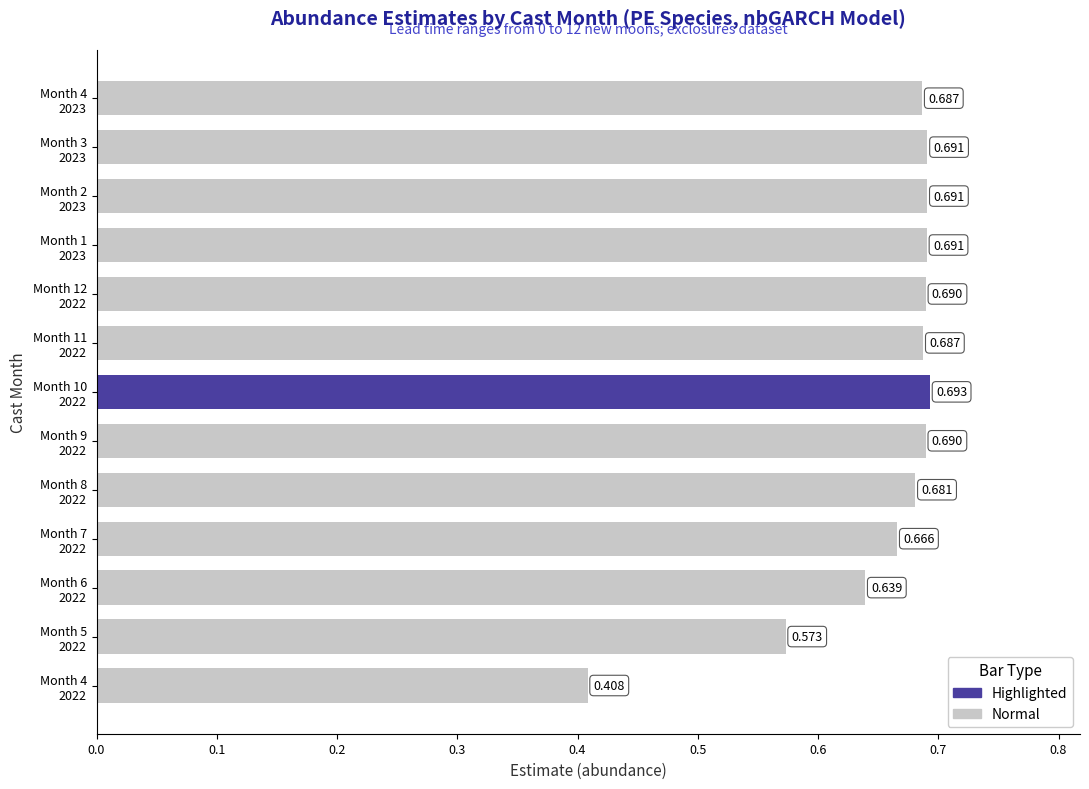

Rank the categories by value from lowest to highest.

Month 4
2022, Month 5
2022, Month 6
2022, Month 7
2022, Month 8
2022, Month 4
2023, Month 11
2022, Month 9
2022, Month 12
2022, Month 1
2023, Month 2
2023, Month 3
2023, Month 10
2022